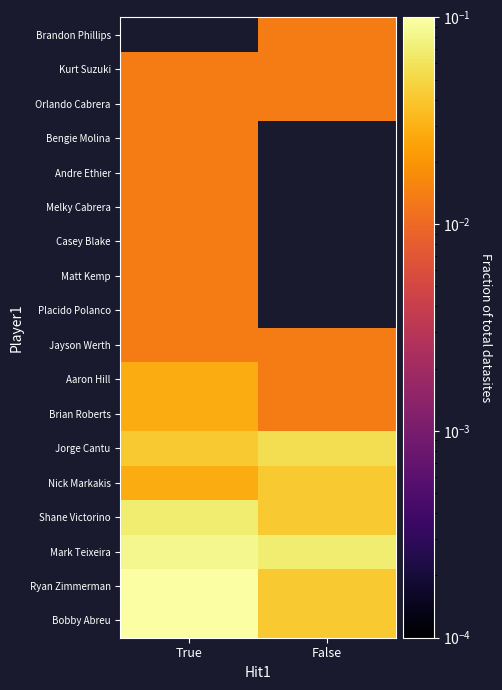

What is the greatest value displayed?

0.1